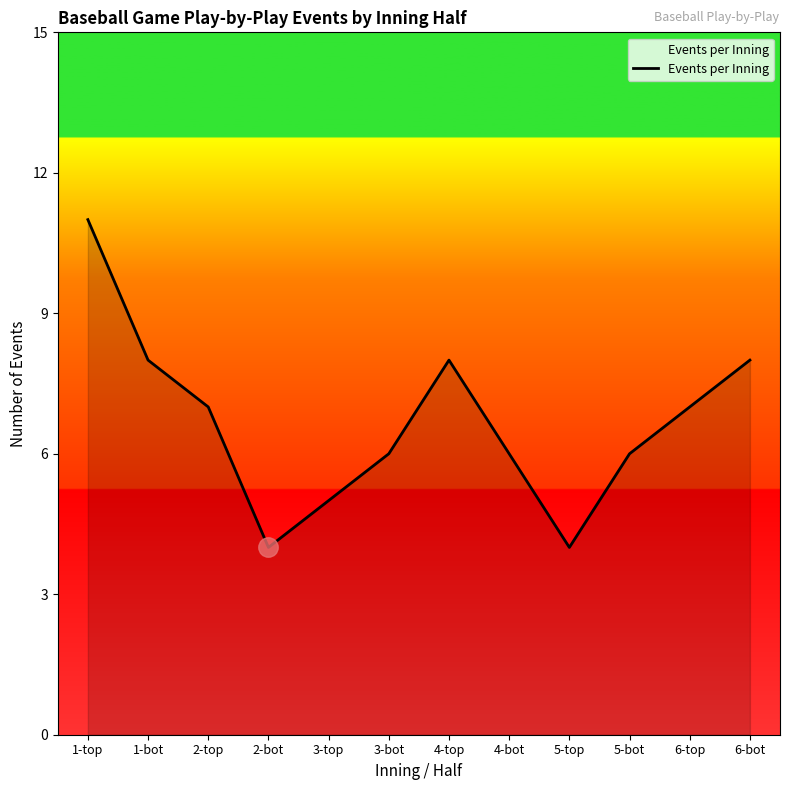

Which label corresponds to the largest value in the chart?

1-top